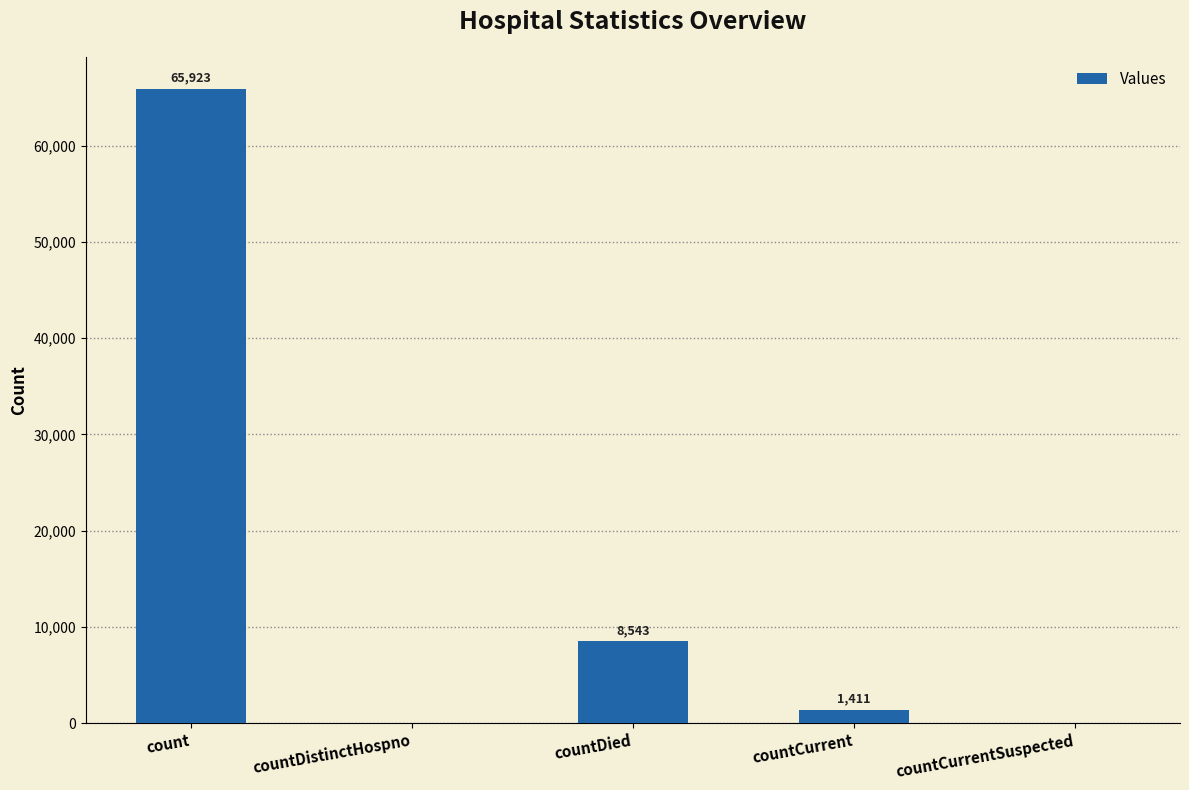

Reading right to left, extract all data points from this chart.

0	1411	8543	0	65923